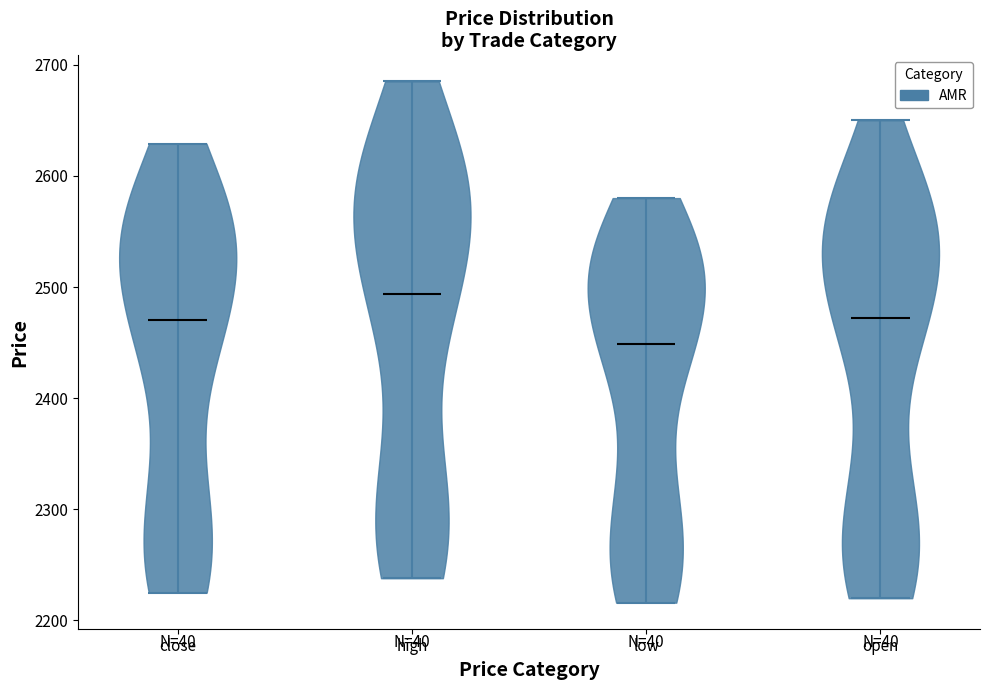

Reading left to right, read every violin against the y-axis: where its median line is, and the lowest and highest points it reaches. The values are not printed on the chart, so give them approximately, as read against the axis.

close: median line 2470, lowest point 2230, highest point 2630
high: median line 2490, lowest point 2240, highest point 2690
low: median line 2450, lowest point 2220, highest point 2580
open: median line 2470, lowest point 2220, highest point 2650